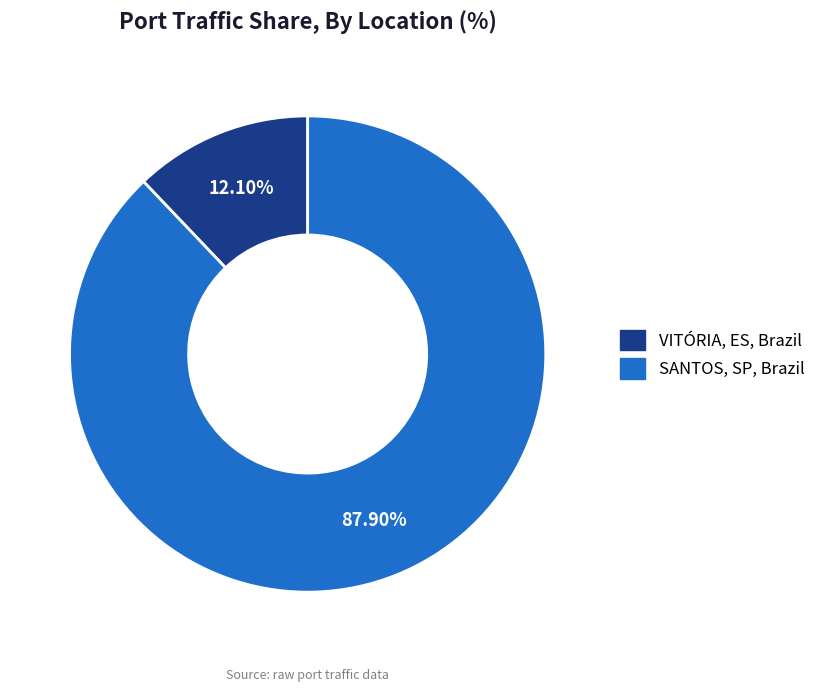

How many slices are in this pie chart?

2